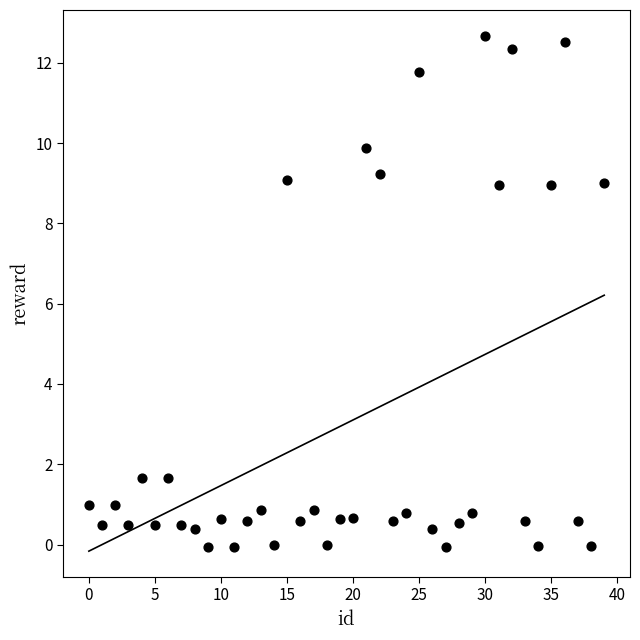

What is the range of Y values (max minus min)?

12.7